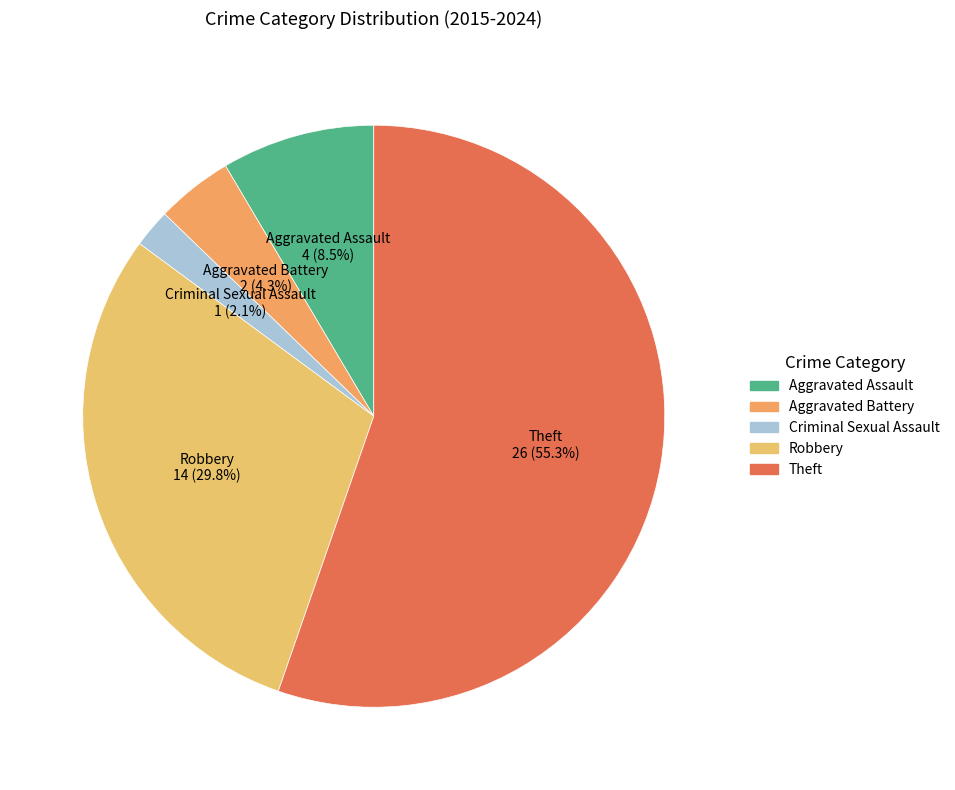

Between Robbery and Aggravated Battery, which is larger?

Robbery